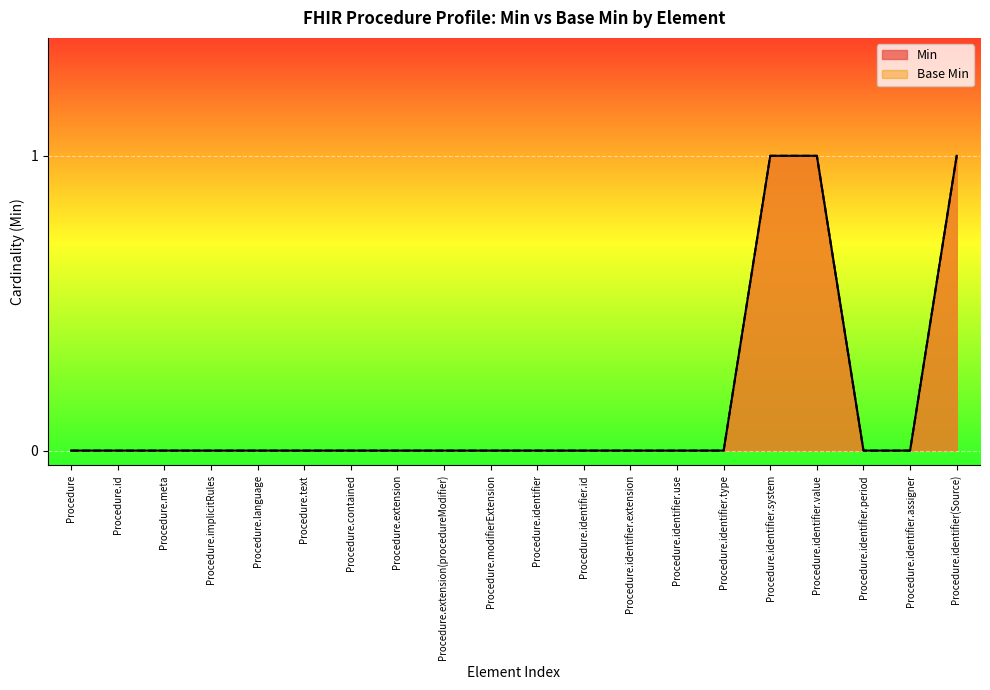

What is the label of the 9th point from the right?

Procedure.identifier.id